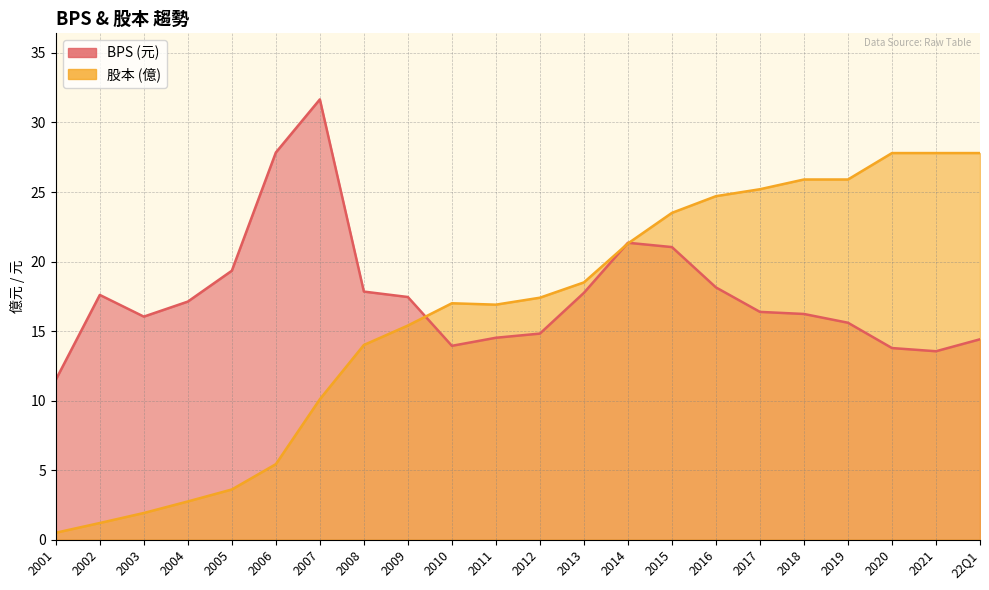

What is the sum of the 股本 values at 2008 and 2011?

30.9